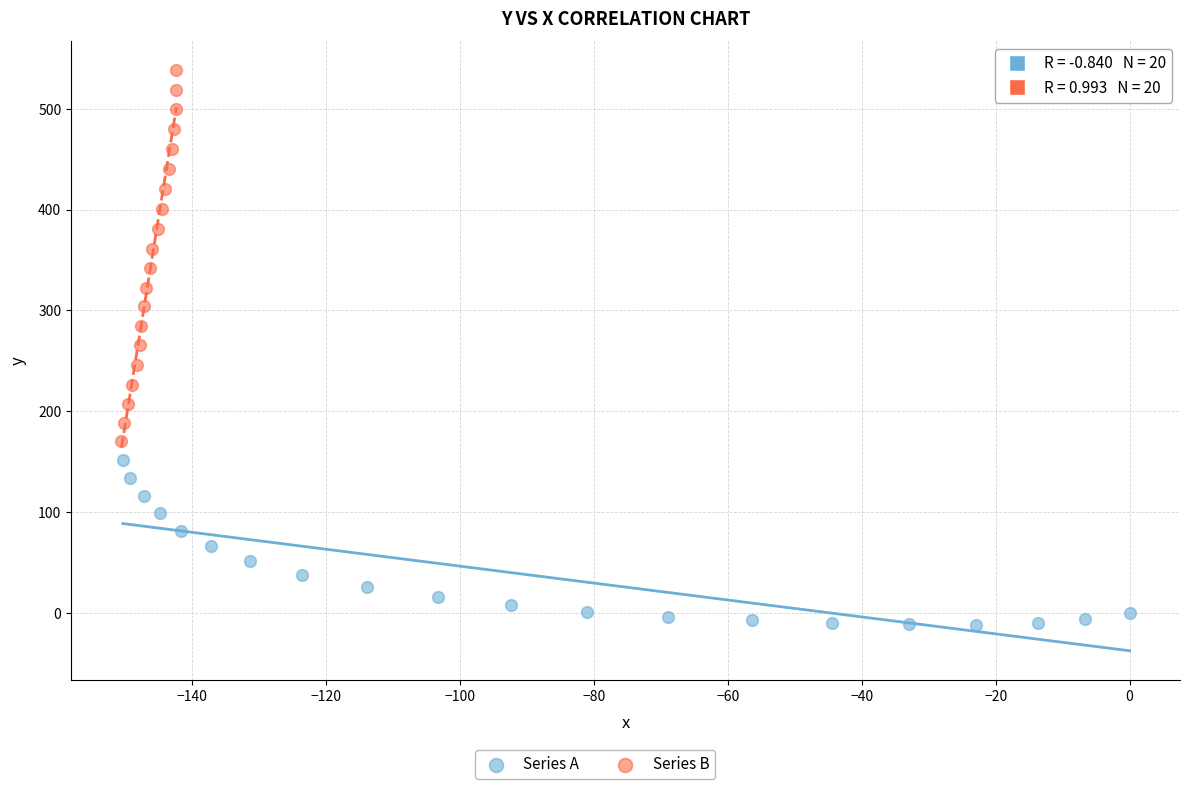

Which series reaches the minimum Y coordinate?

Series A